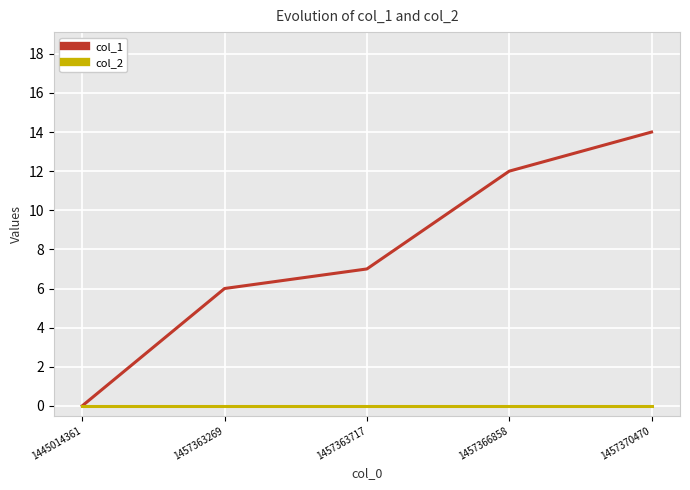

What is the difference between the maximum and minimum values in the col_1 series?

14